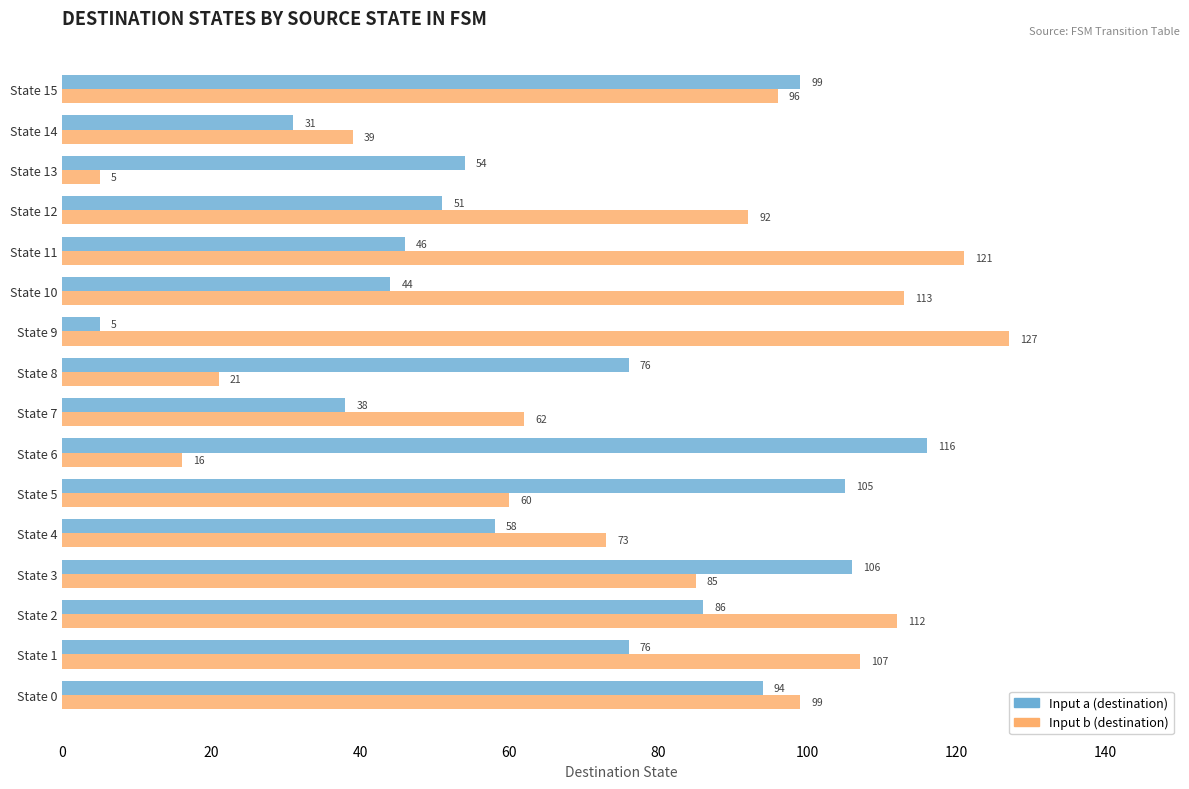

At how many categories does at least one series exceed 14?

16